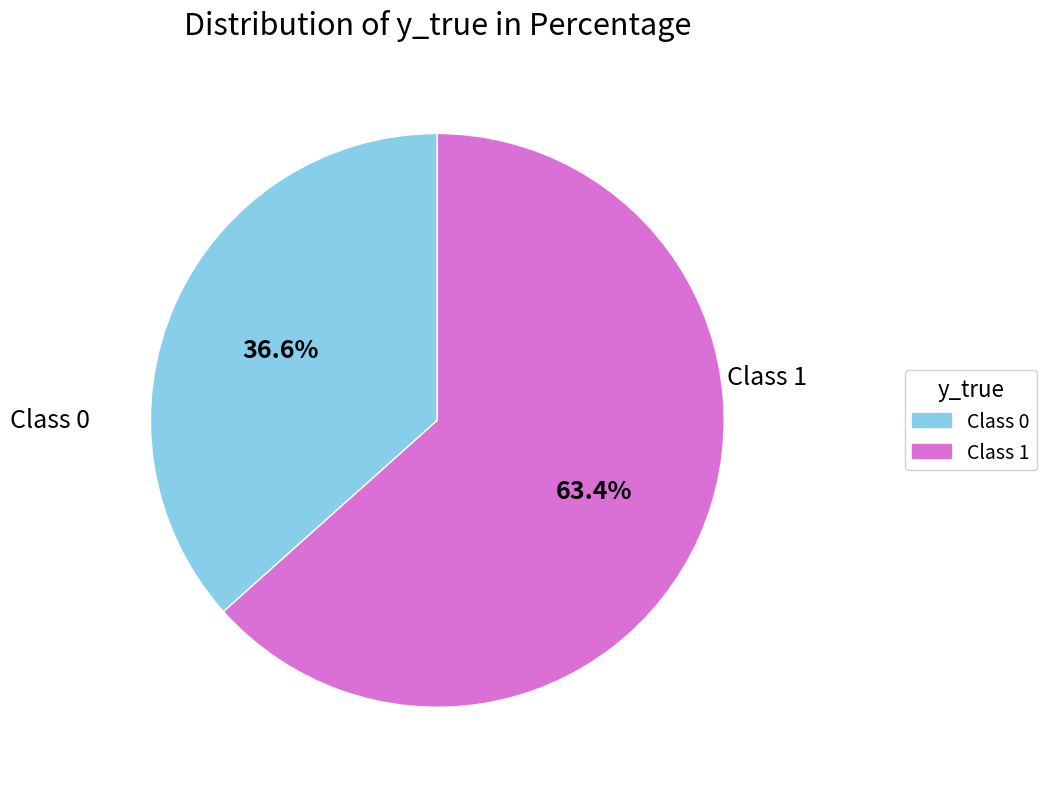

Is there a majority slice in this chart?

Yes